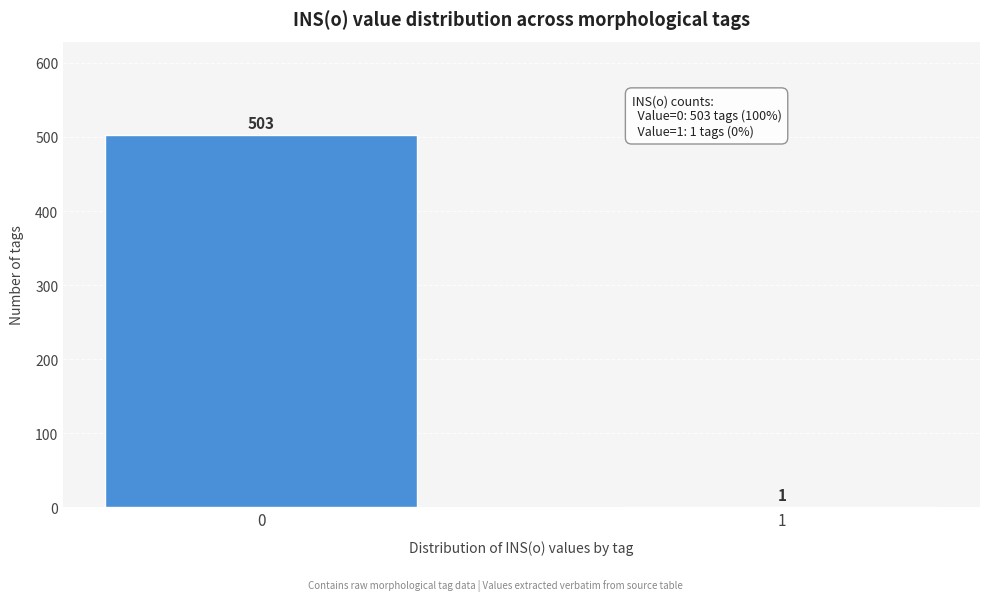

Reading left to right, what are all the values shown in this chart?

0=503	1=1